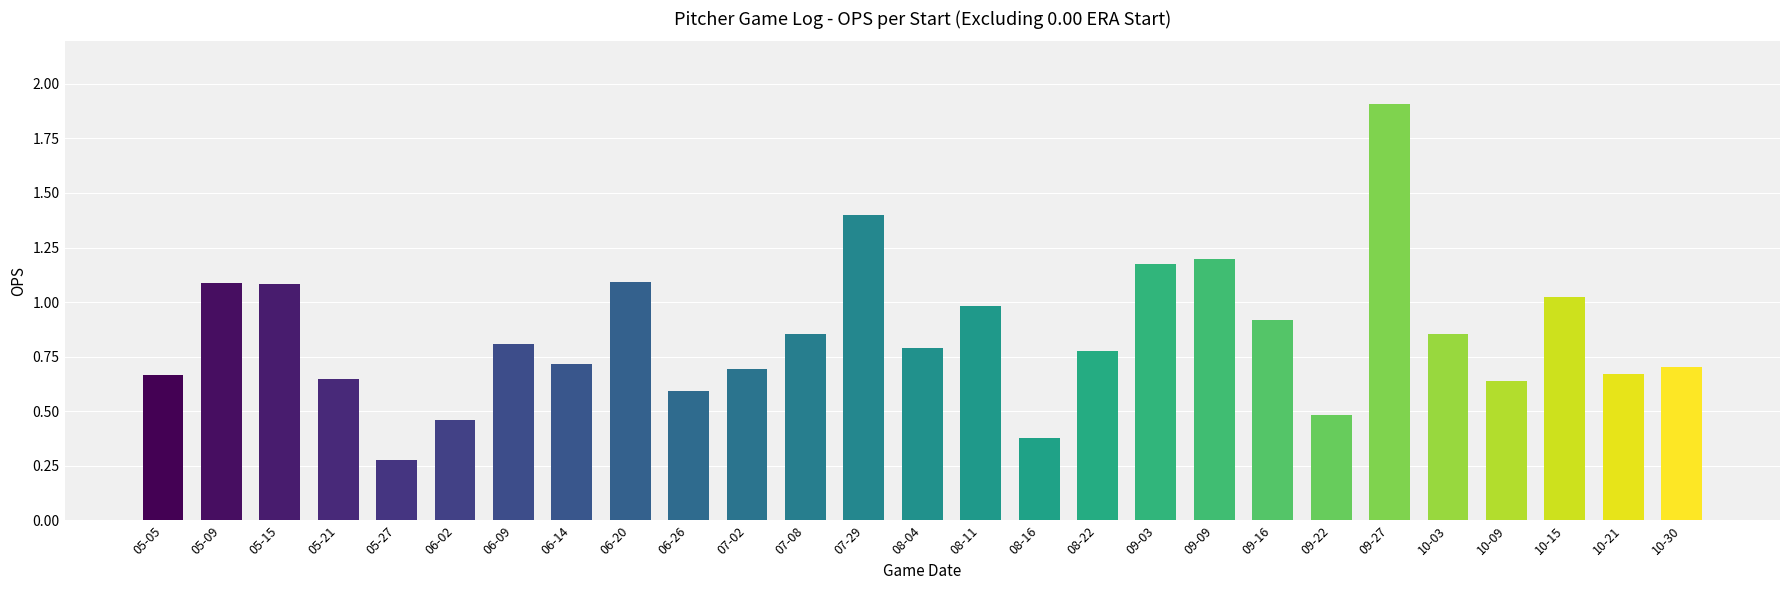

Reading left to right, transcribe all the data shown in this chart.

0.7	1.1	1.1	0.6	0.3	0.5	0.8	0.7	1.1	0.6	0.7	0.9	1.4	0.8	1.0	0.4	0.8	1.2	1.2	0.9	0.5	1.9	0.9	0.6	1.0	0.7	0.7